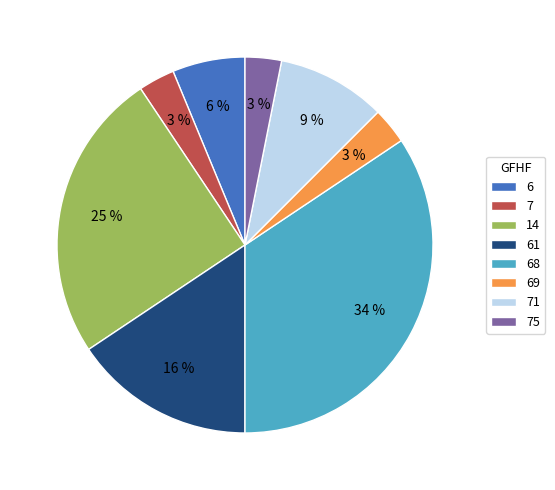

To the nearest percent, what is the difference between the largest and smallest slice percentages?

31%